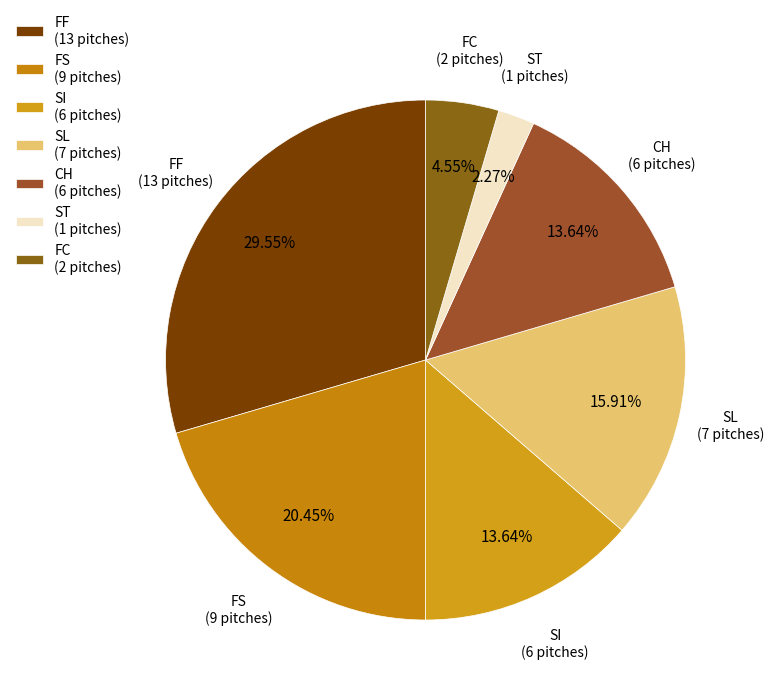

Is there any slice that represents more than half of the pie?

No